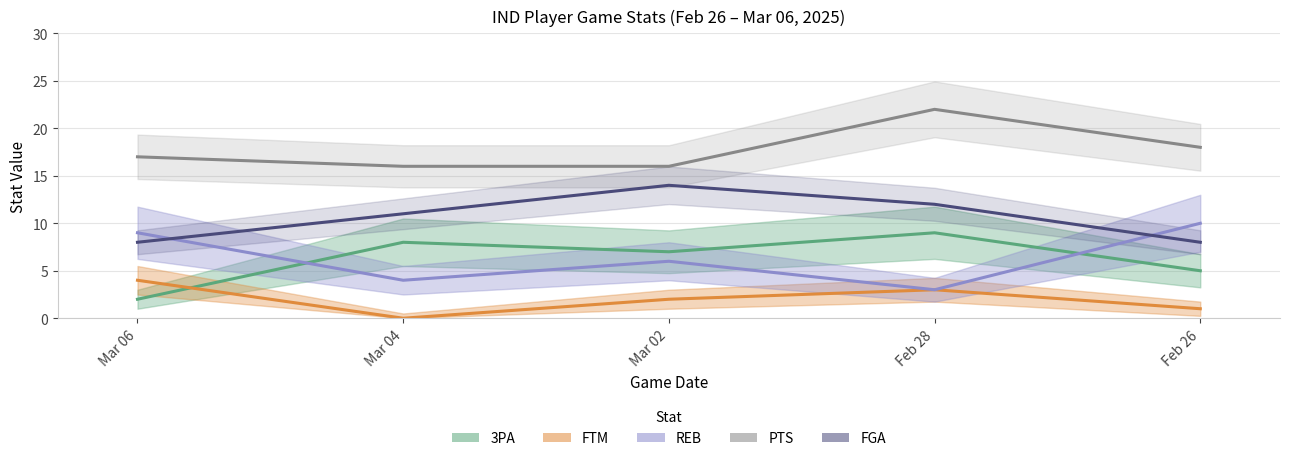

Which series changed the most between Mar 04 and Mar 02?

FGA